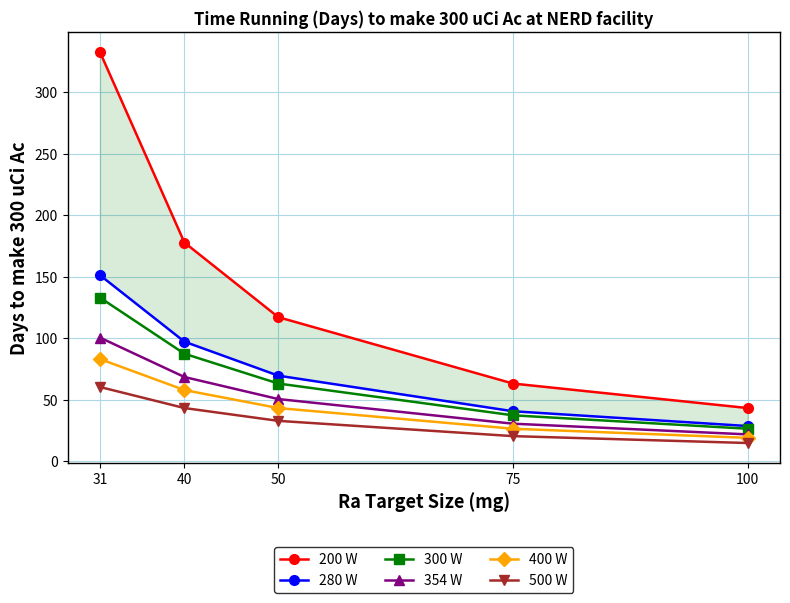

What is the value of the 280 W point at the 3rd from the left?

69.7